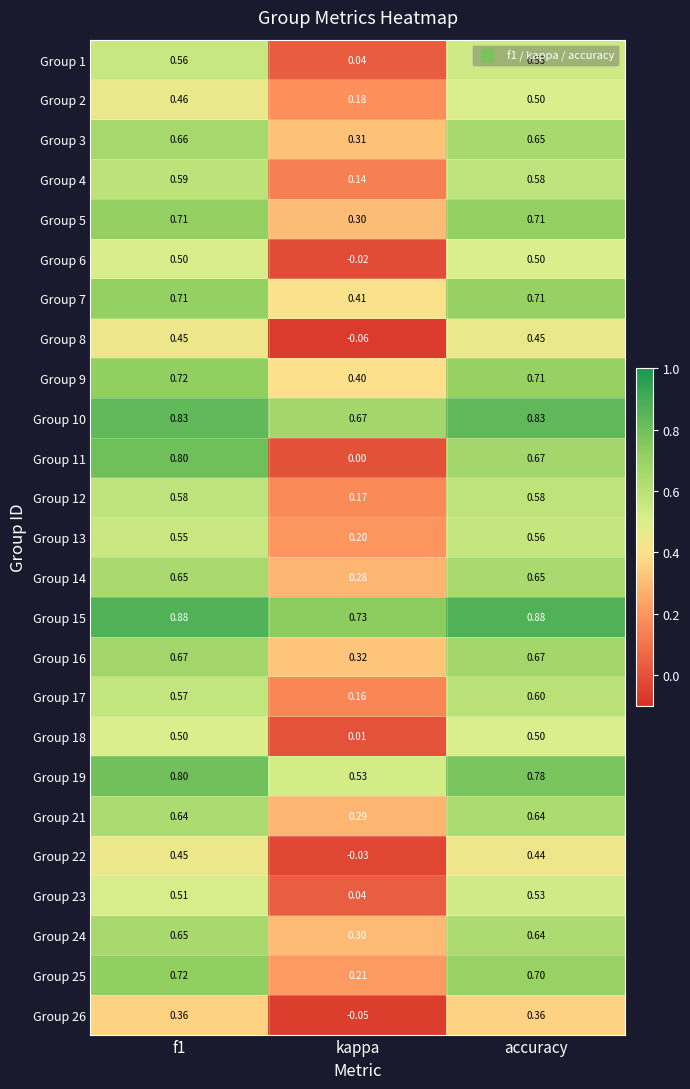

Which category has the highest value in the Group 13 series?

accuracy